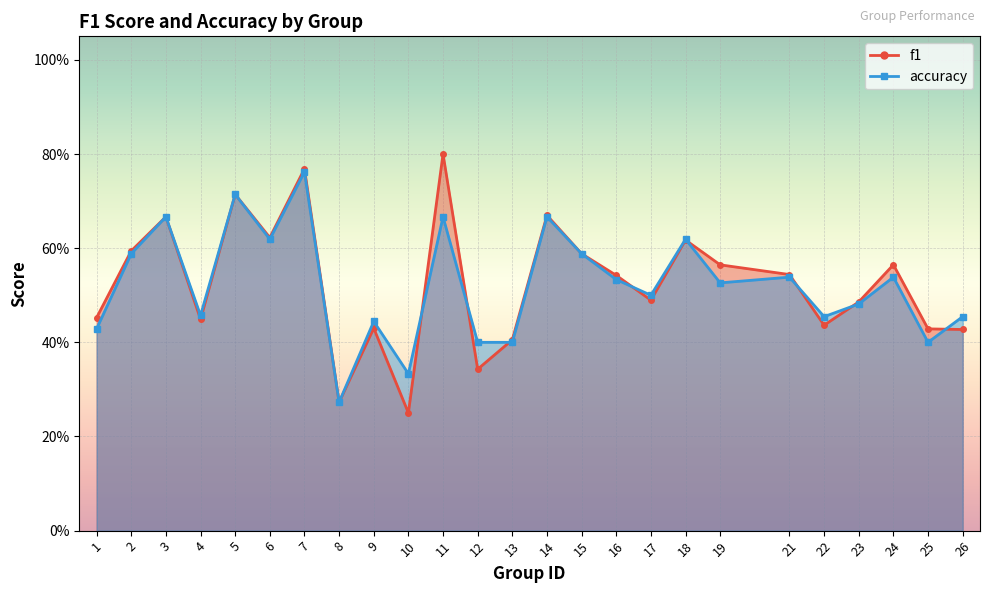

True or false: f1 has a value of 0.3 at 6.

False